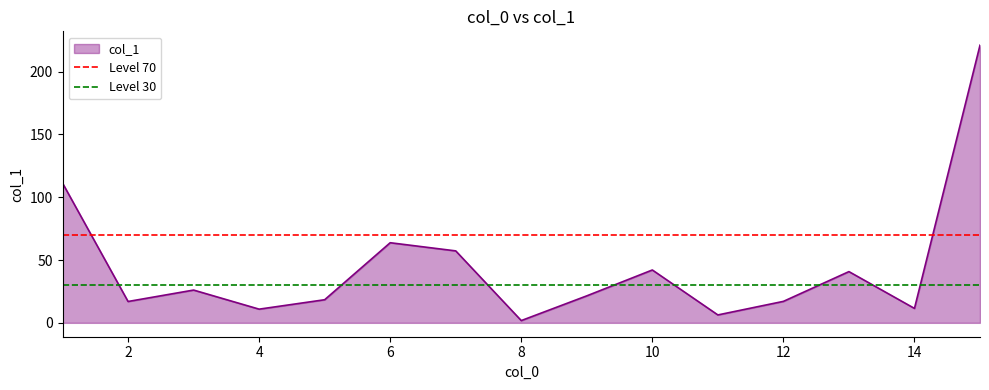

What is the maximum value for col_1?

221.1